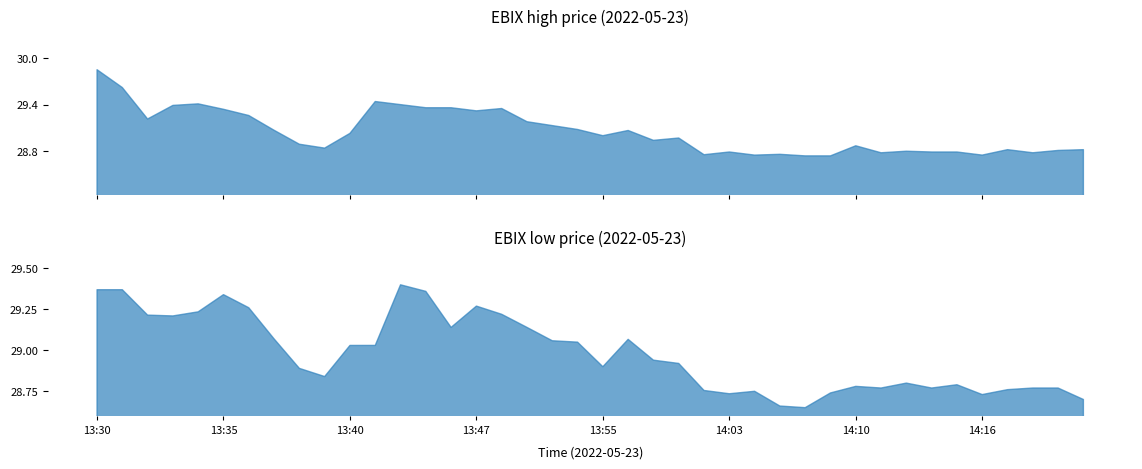

At which category does close reach its first local valley?

13:32